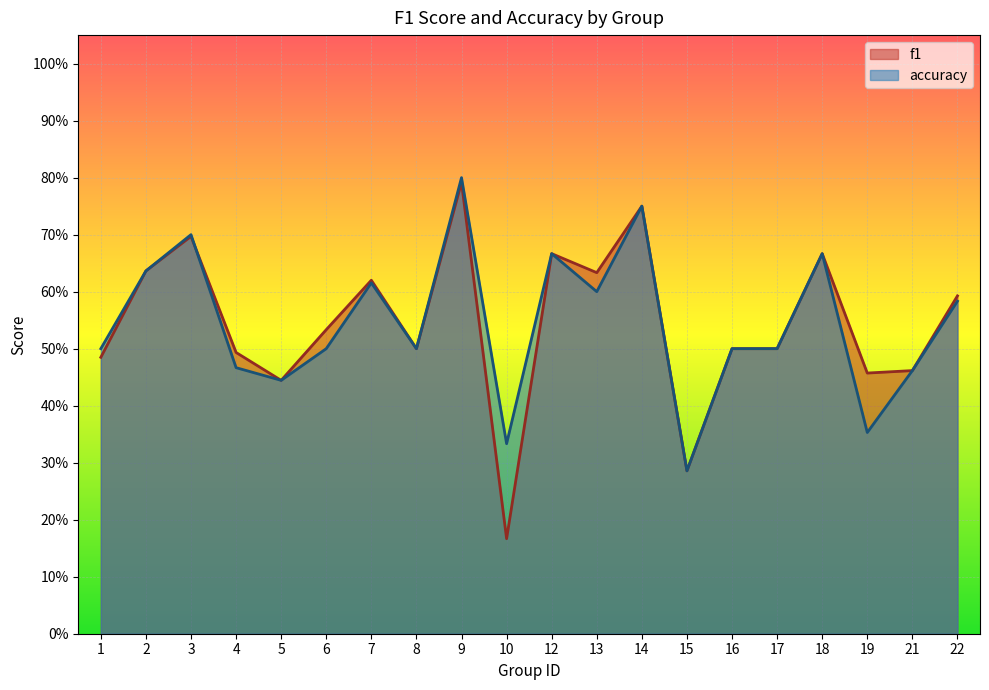

At which category does f1 reach its first local valley?

5